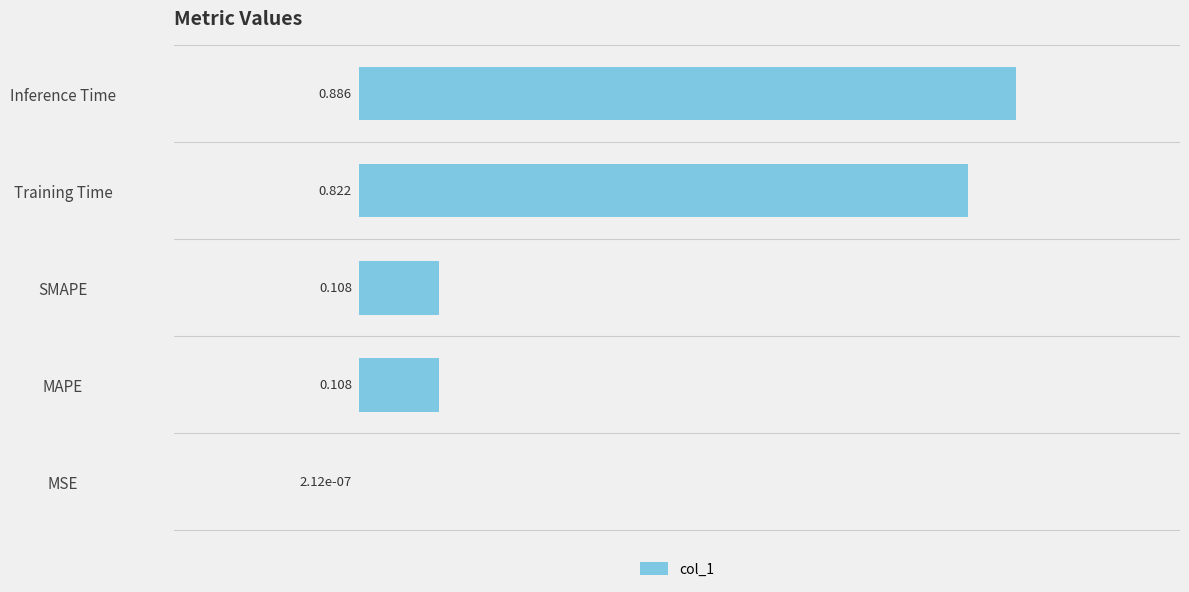

At which label is the value closest to 0?

MSE